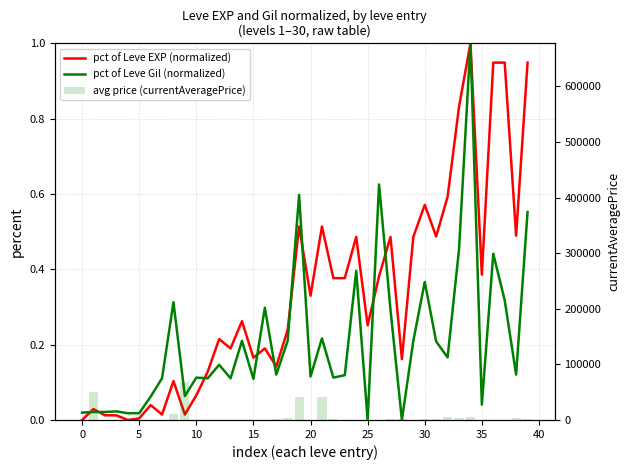

Which series changed the most between 5 and 28?

avg price (currentAveragePrice)